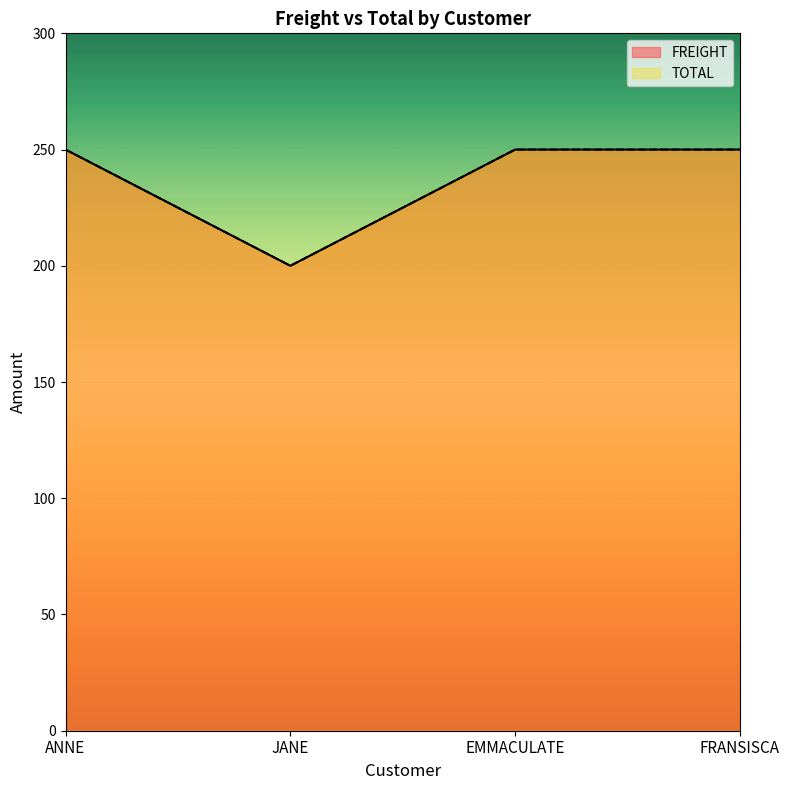

What are all the series names shown in the legend?

FREIGHT, TOTAL